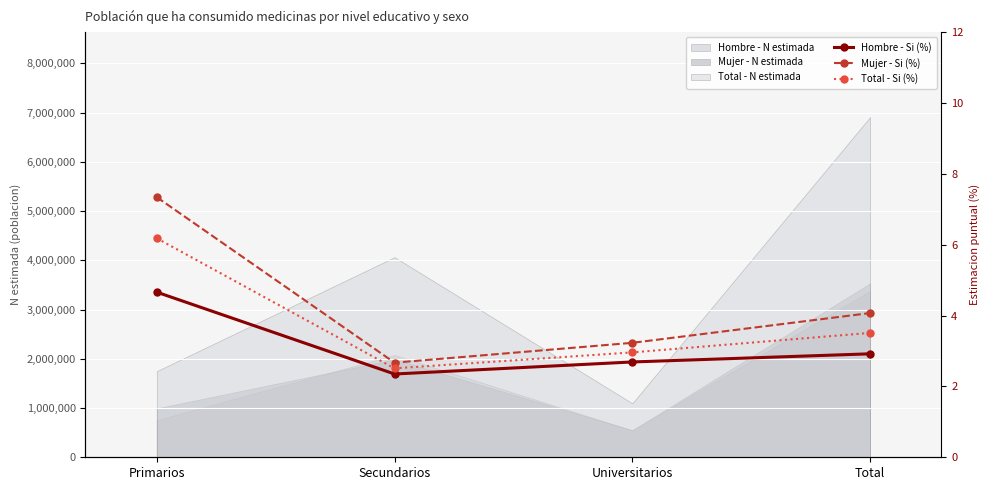

What is the value of the Total - Si (%) point at the 2nd from the left?

2.5